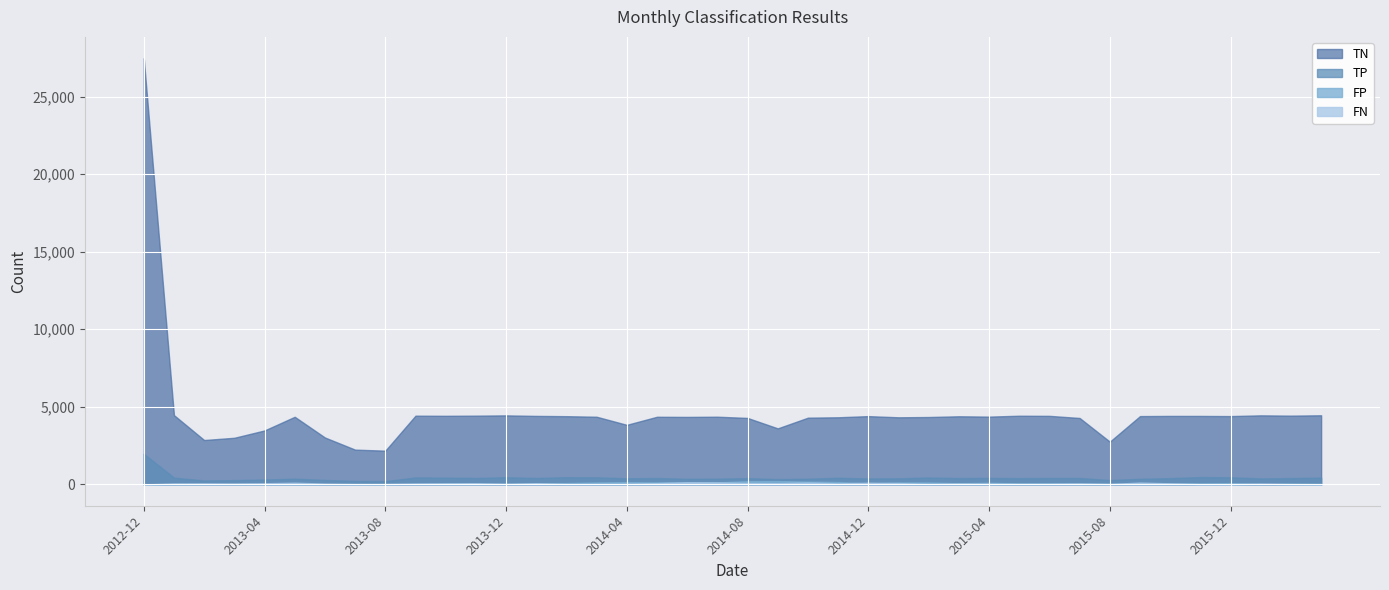

What is the difference between the maximum and second lowest values in the TN series?

25229